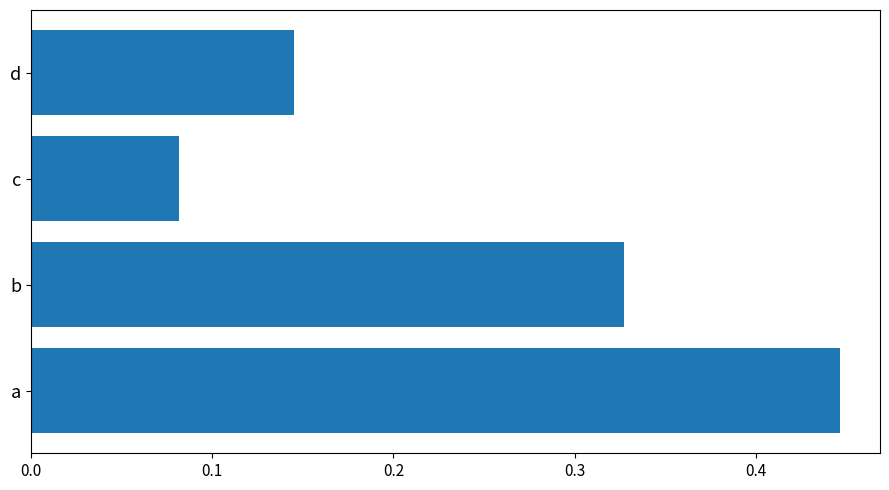

How many bars are there in total?

4